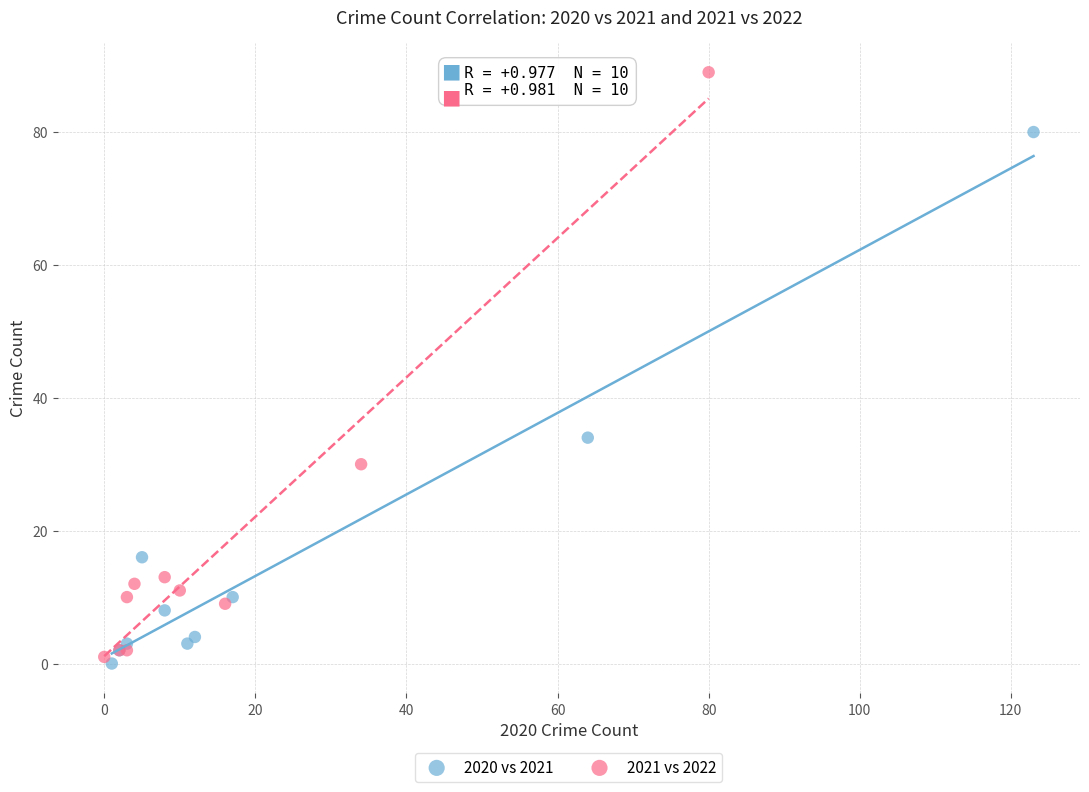

Which series contains the highest Y value?

2021 vs 2022